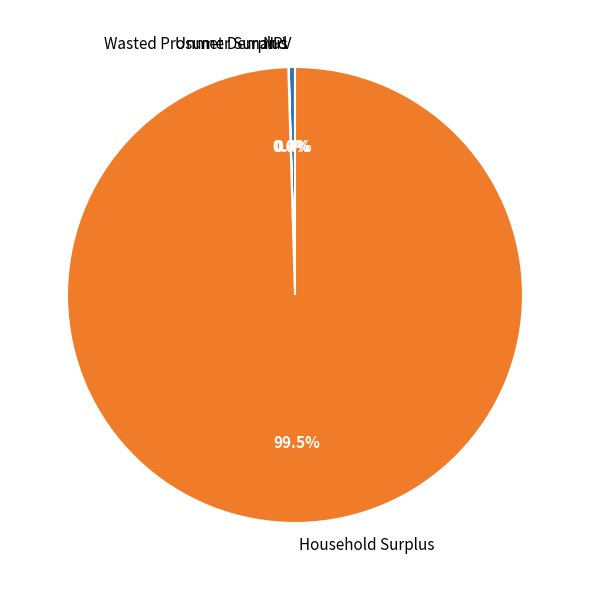

Which category has the biggest portion of the pie?

Household Surplus